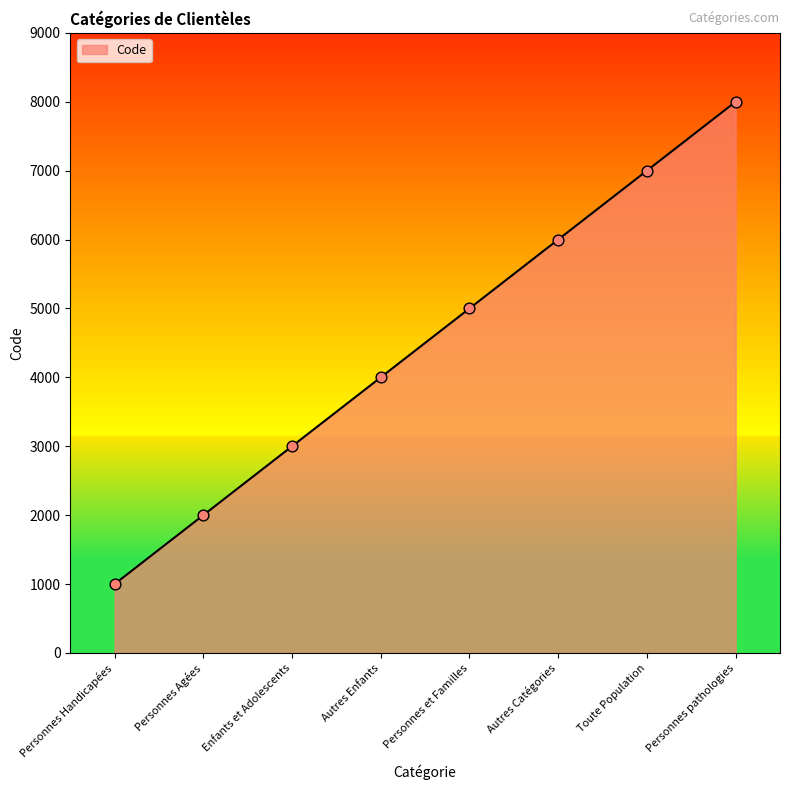

What is the change in value from Personnes Agées to Personnes pathologies?

+6000